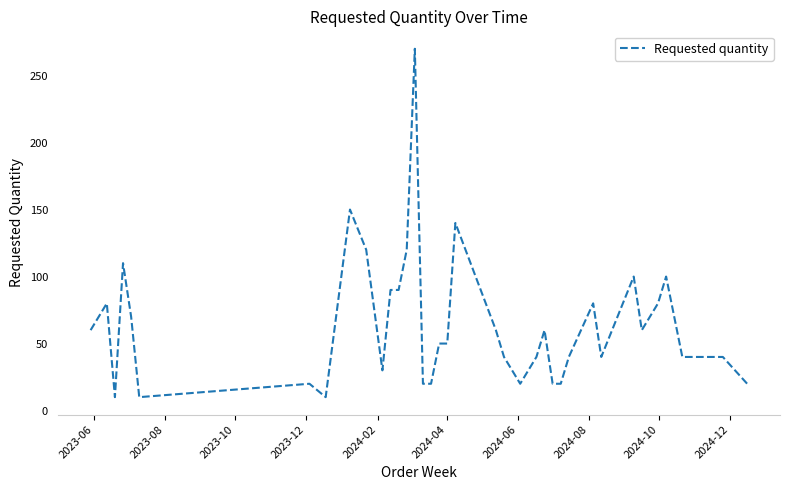

What is the maximum value shown in the chart?

270